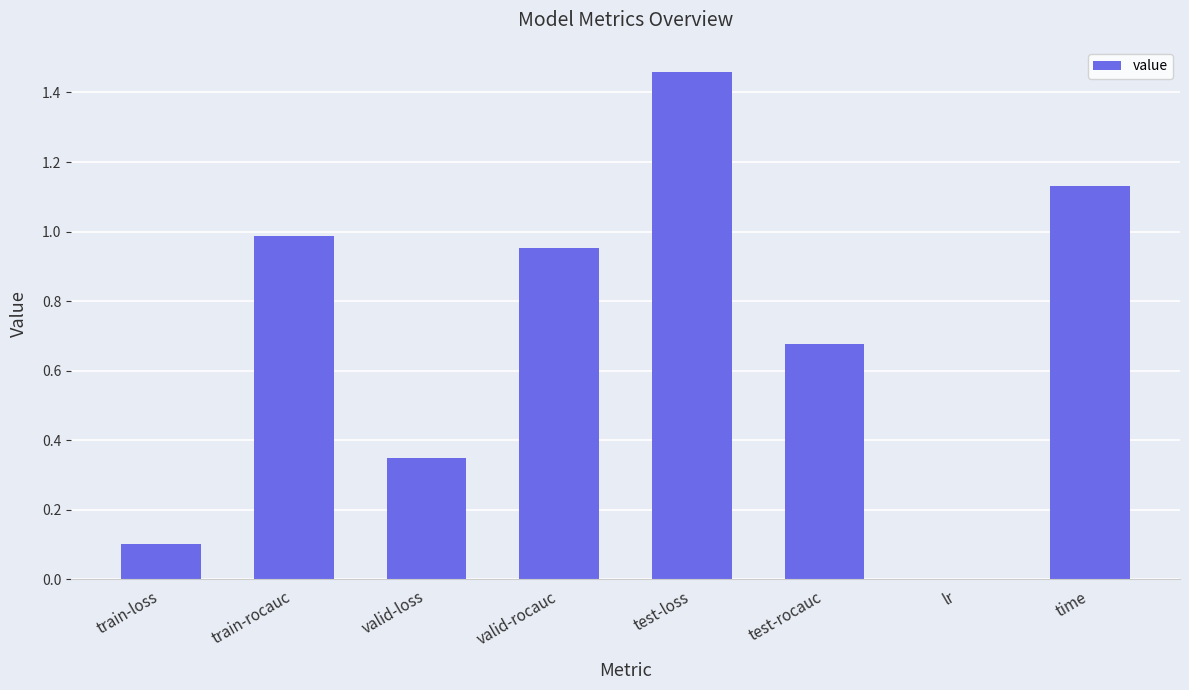

What is the sum of the values at train-rocauc and valid-rocauc?

1.9